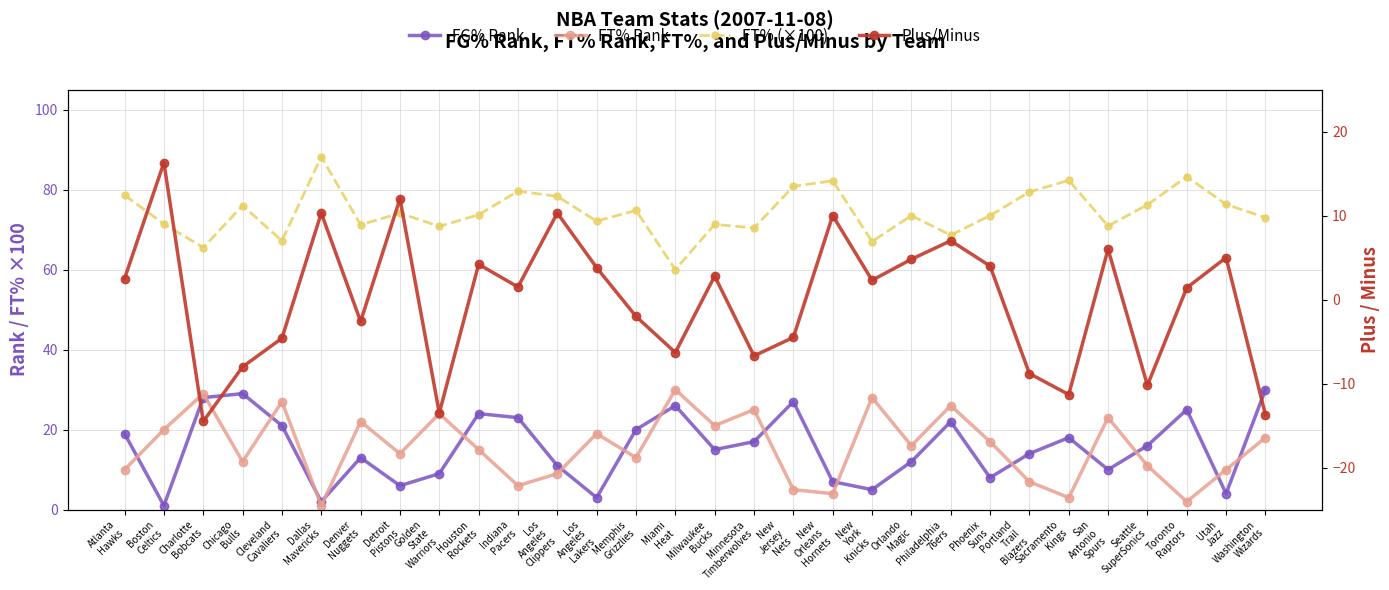

What position from the left is Chicago
Bulls?

4